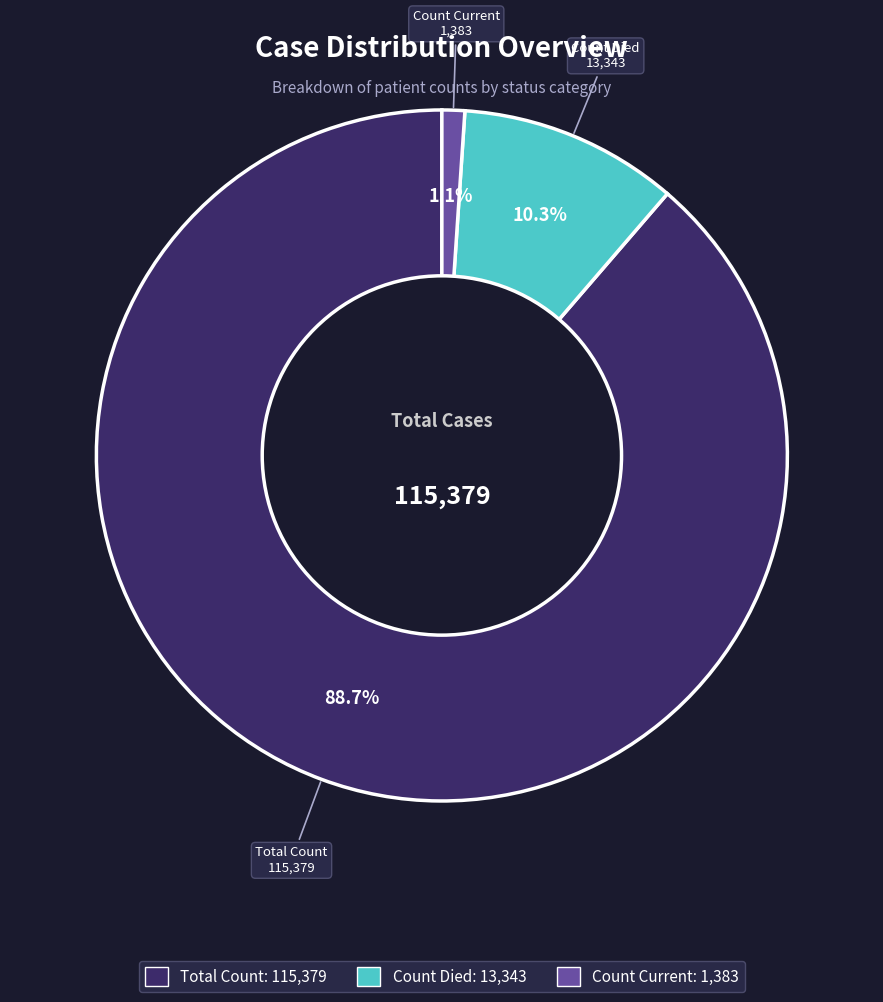

Does any single category account for the majority?

Yes